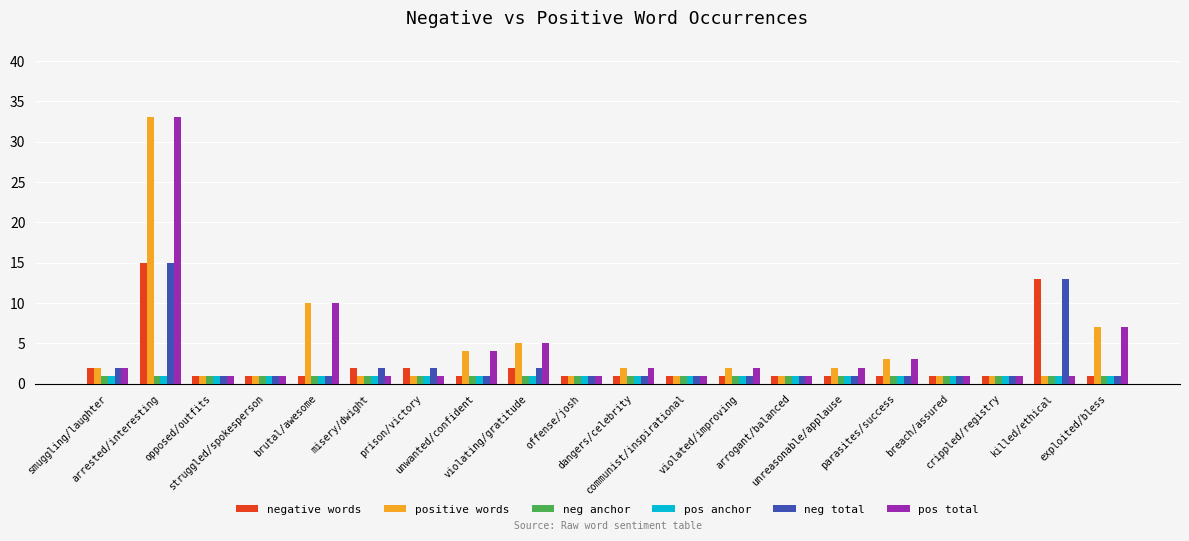

What is the difference between the maximum and minimum values in the positive words series?

32